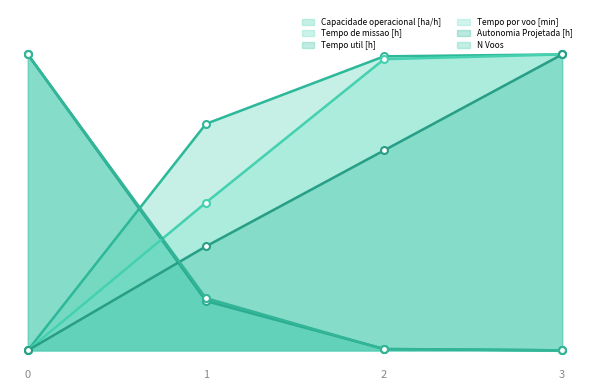

What are all the series names shown in the legend?

Capacidade operacional [ha/h], Tempo de missao [h], Tempo util [h], Tempo por voo [min], Autonomia Projetada [h], N Voos